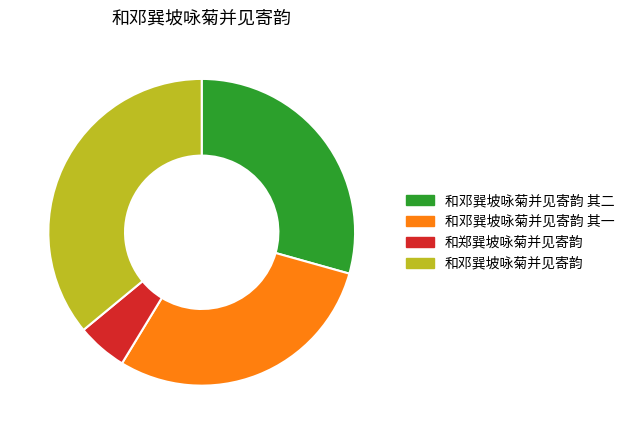

Which category has the biggest portion of the pie?

和邓巽坡咏菊并见寄韵